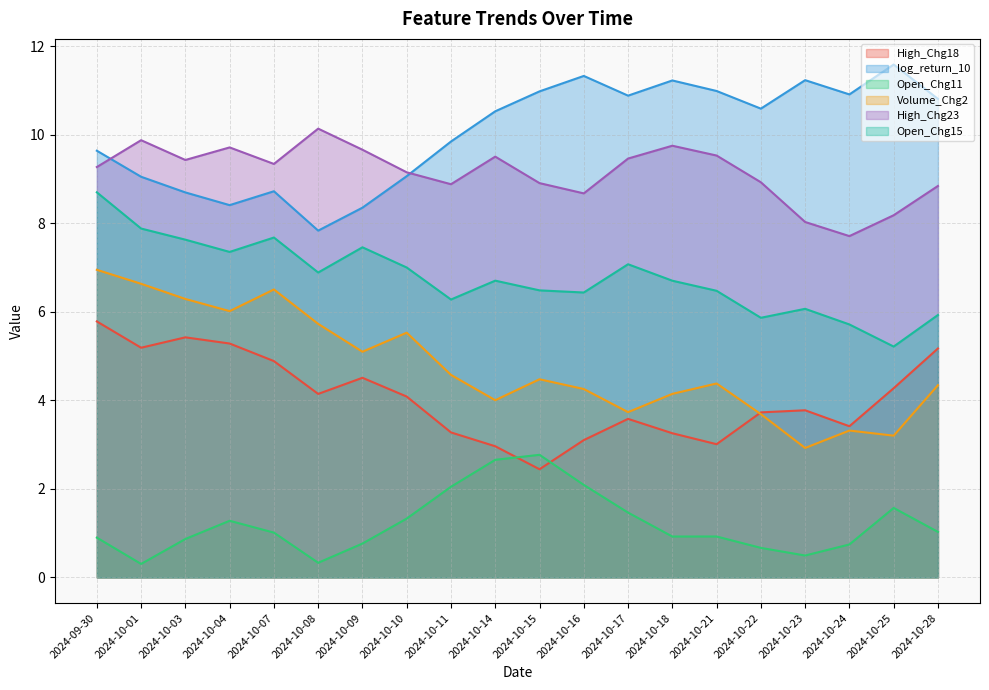

How many lines are shown in the chart?

6